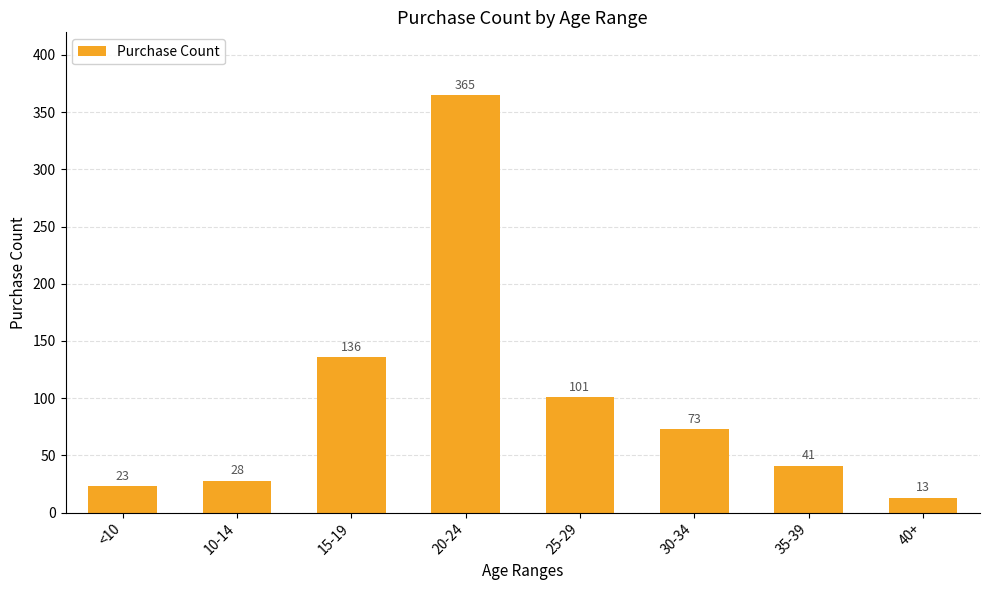

What is the difference between the maximum and minimum values?

352